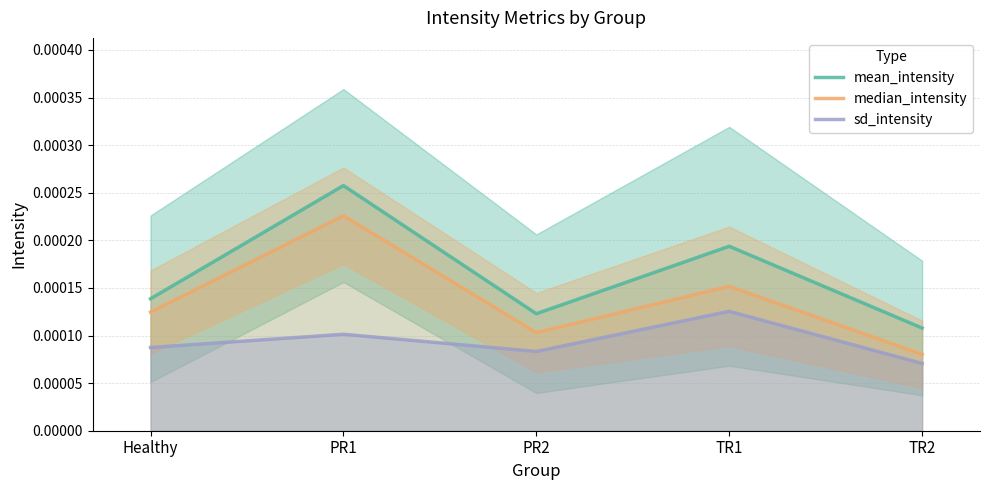

True or false: mean_intensity and median_intensity cross at least once.

False